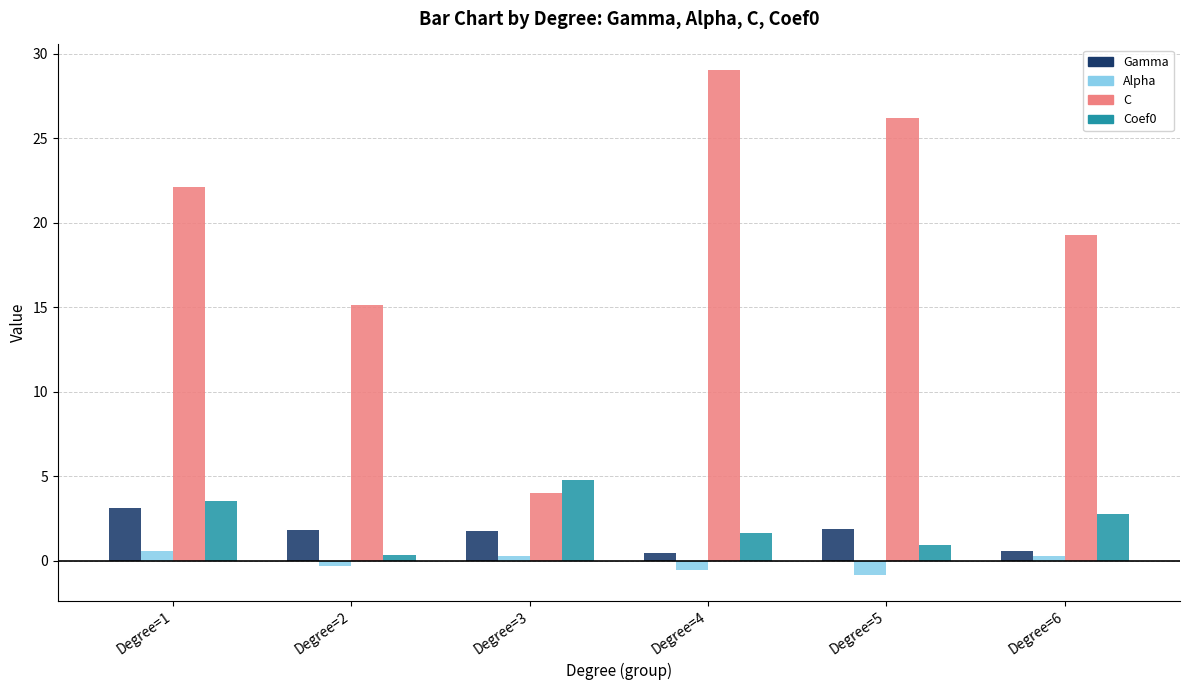

Does the chart contain stacked bars?

No